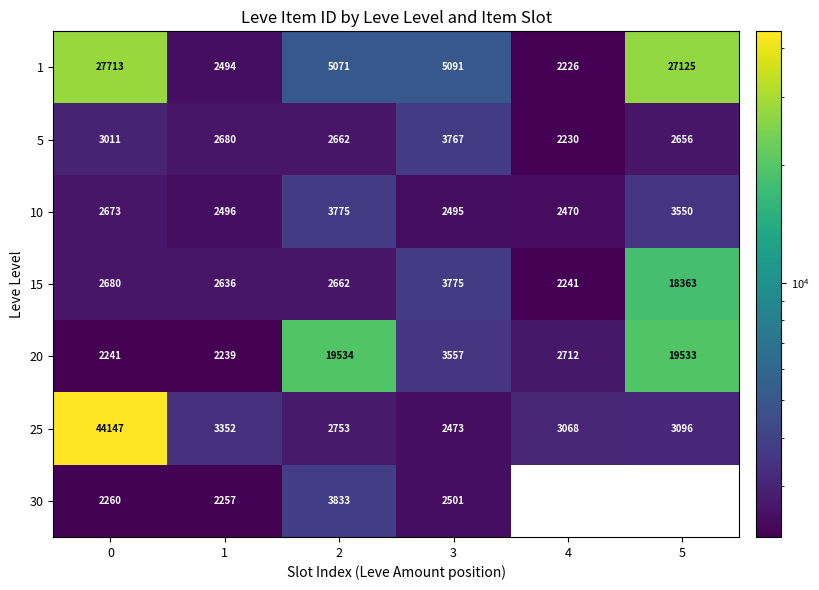

Between 4 and 5, which is larger?

5